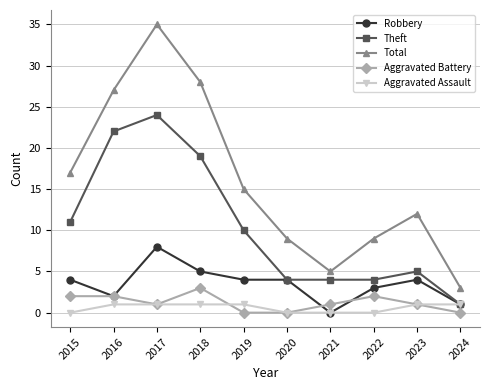

Is the value of Robbery at 2018 greater than the value of Theft at 2016?

No